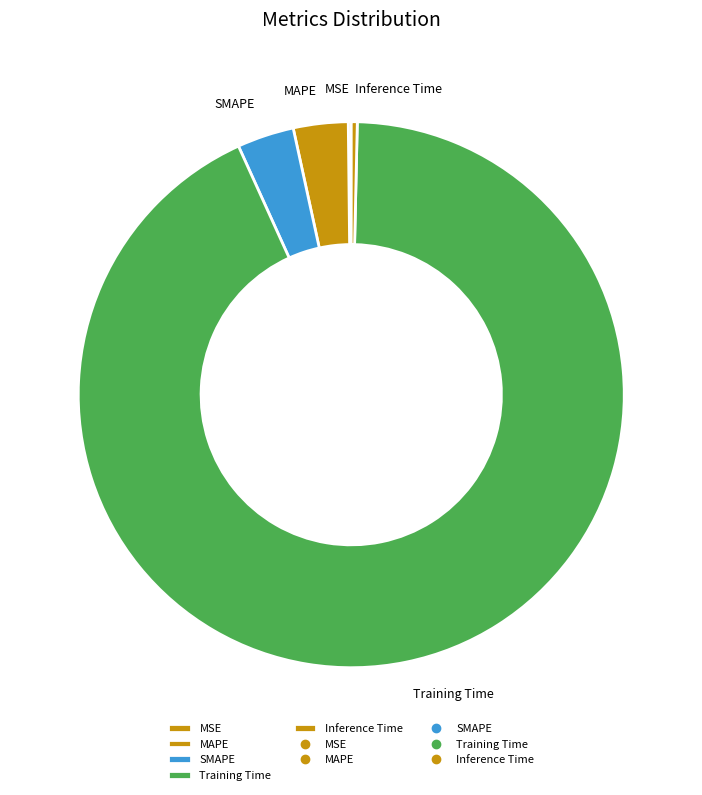

Between MAPE and Inference Time, which is larger?

MAPE